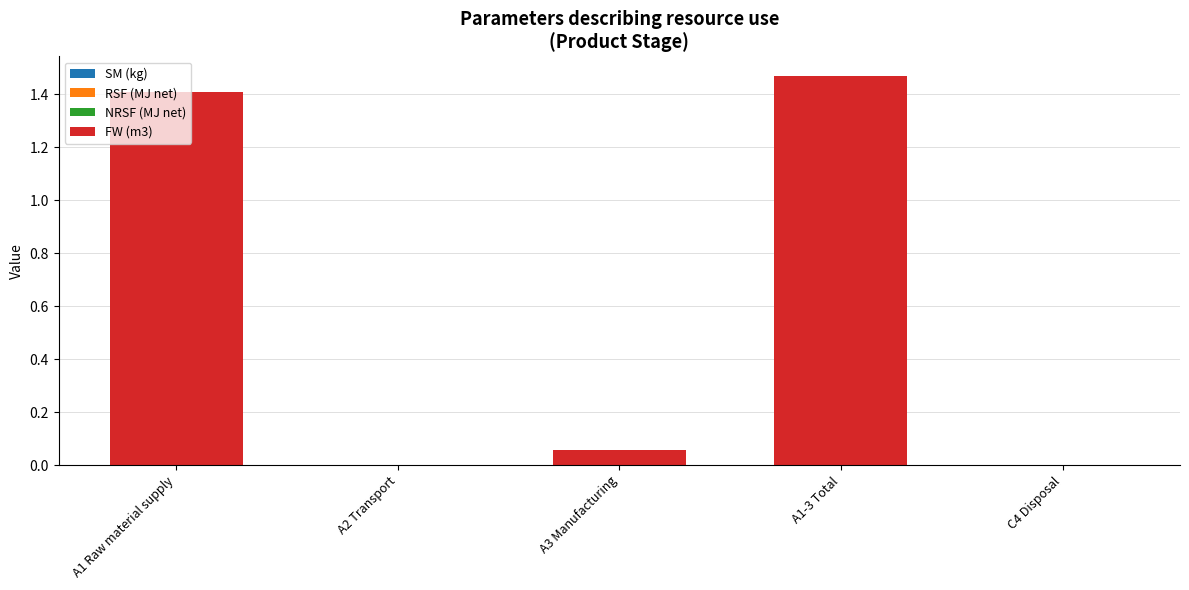

The chart shows a value of 1.4 at A1 Raw material supply. True or false?

True